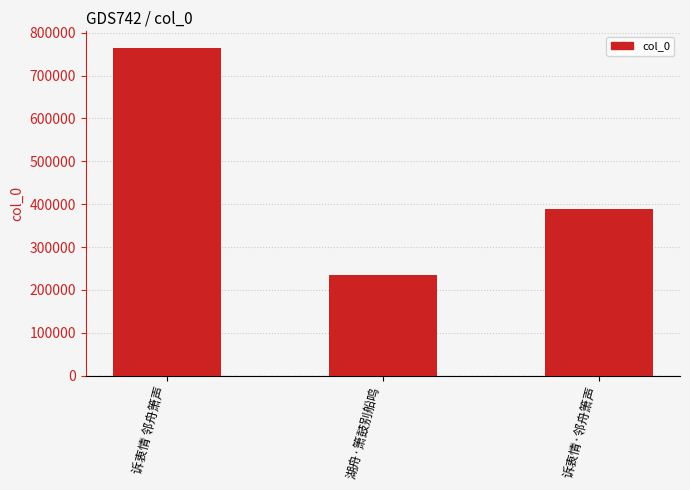

What is the label of the 2nd bar from the right?

湖舟·箫鼓别船鸣